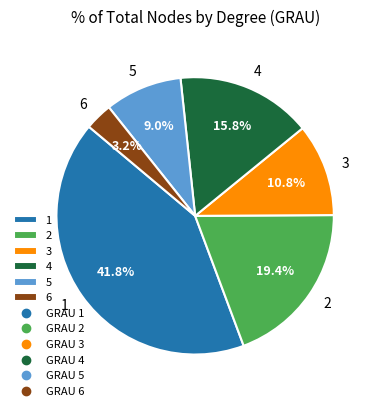

Is there any slice that represents more than half of the pie?

No